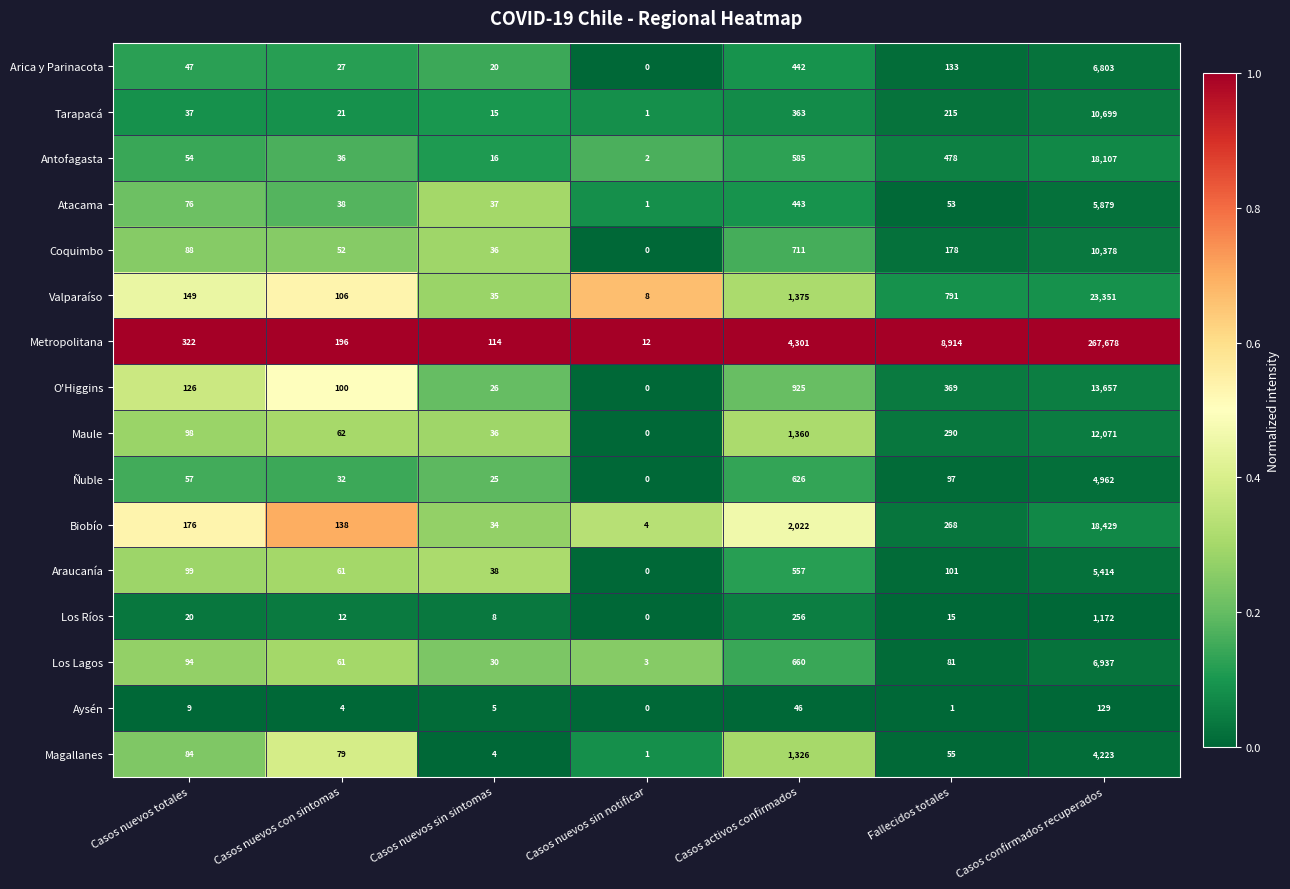

What is the sum of all Araucanía values?

6270